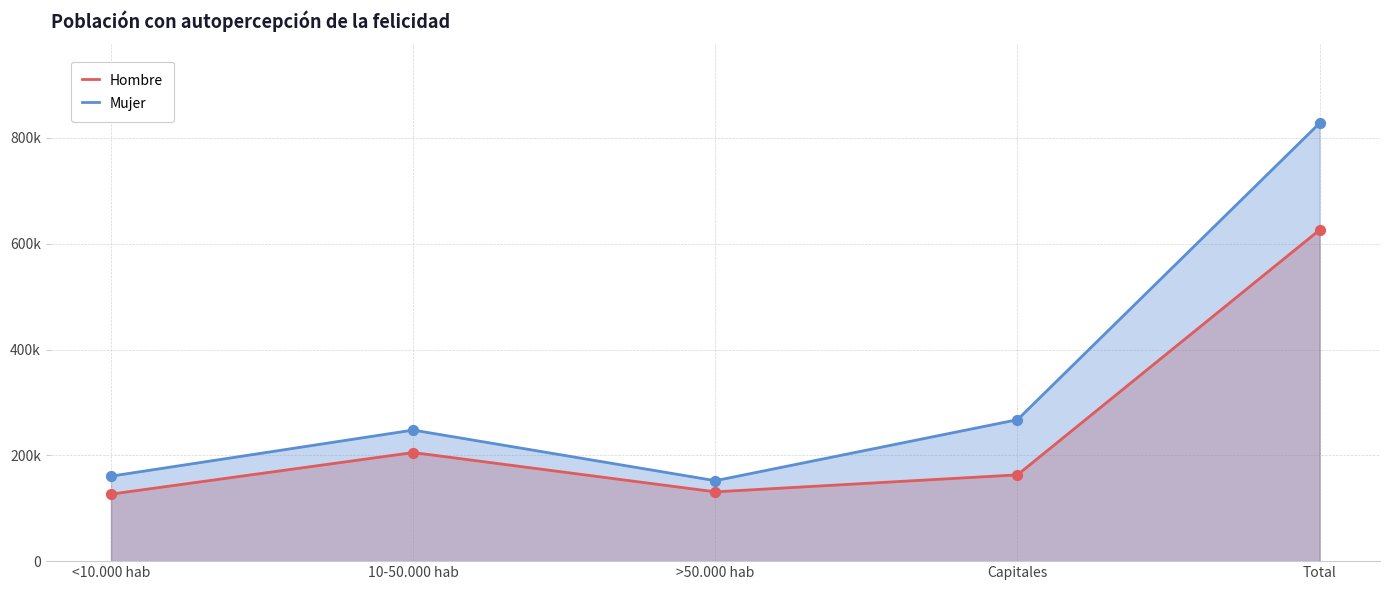

Which series has the widest spread of Y values?

Mujer